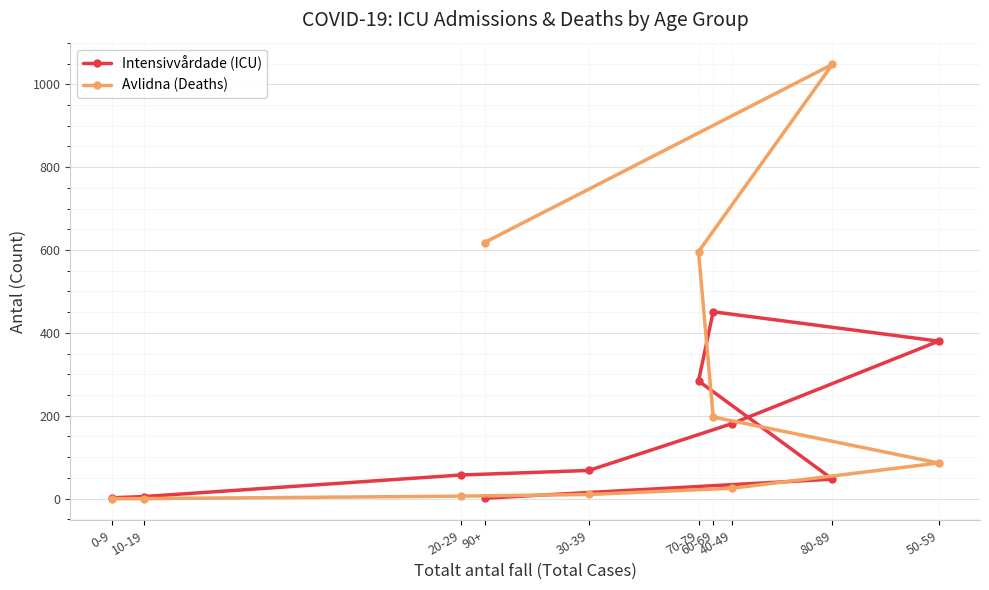

Reading right to left, what are all the values shown in this chart?

Intensivvårdade (ICU): 1	47	284	451	380	181	68	57	5	2
Avlidna (Deaths): 618	1048	596	197	86	25	10	6	0	0